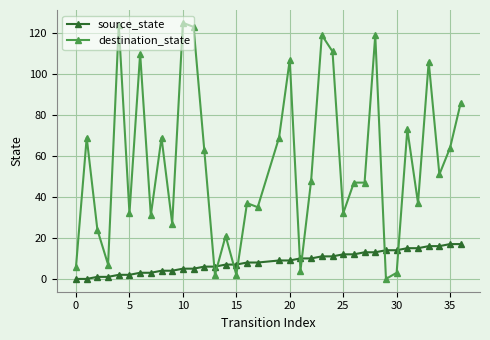

Which series has the largest total across all categories?

destination_state